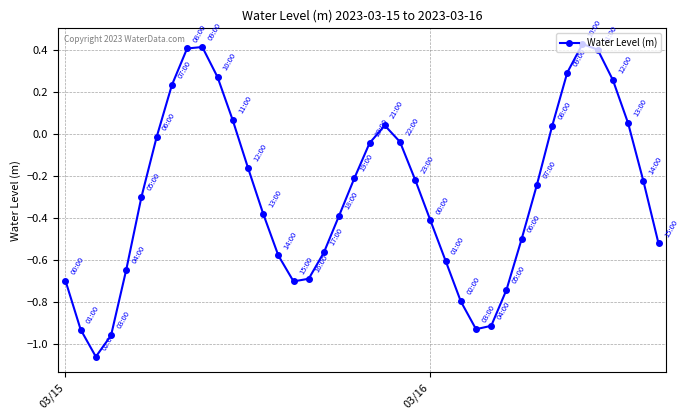

What is the difference between the maximum and minimum values?

1.5